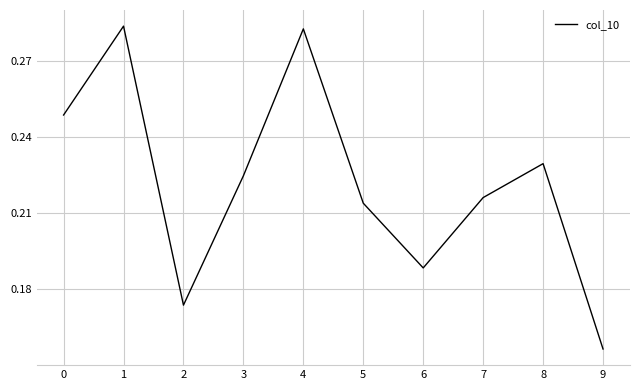

Count the number of data series in this chart.

1